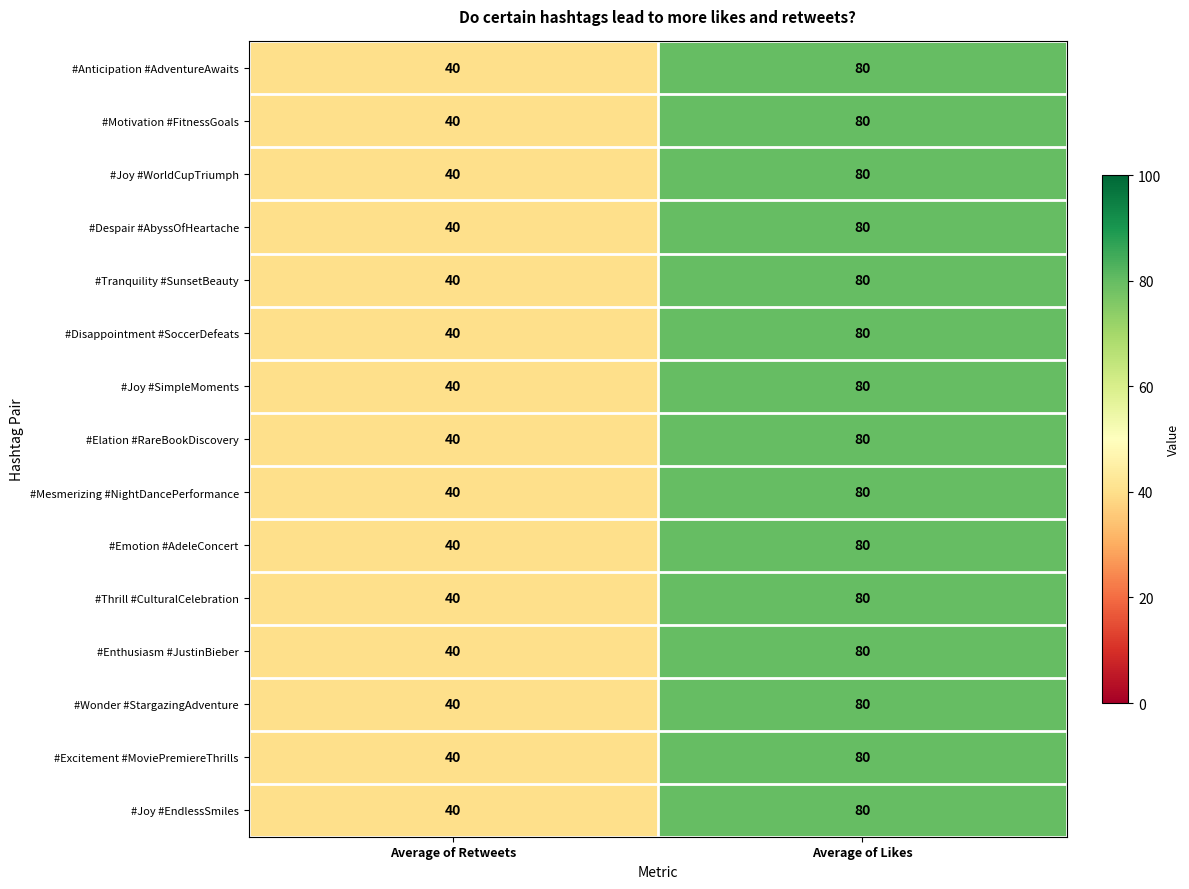

List the labels in order of #Anticipation #AdventureAwaits value, smallest first.

Average of Retweets, Average of Likes